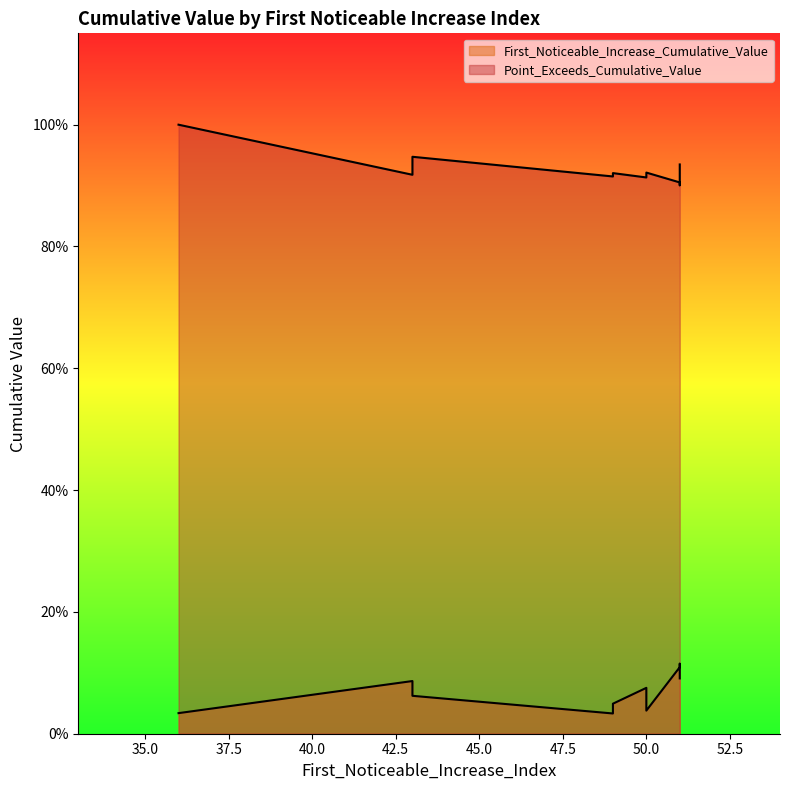

How many lines are shown in the chart?

2